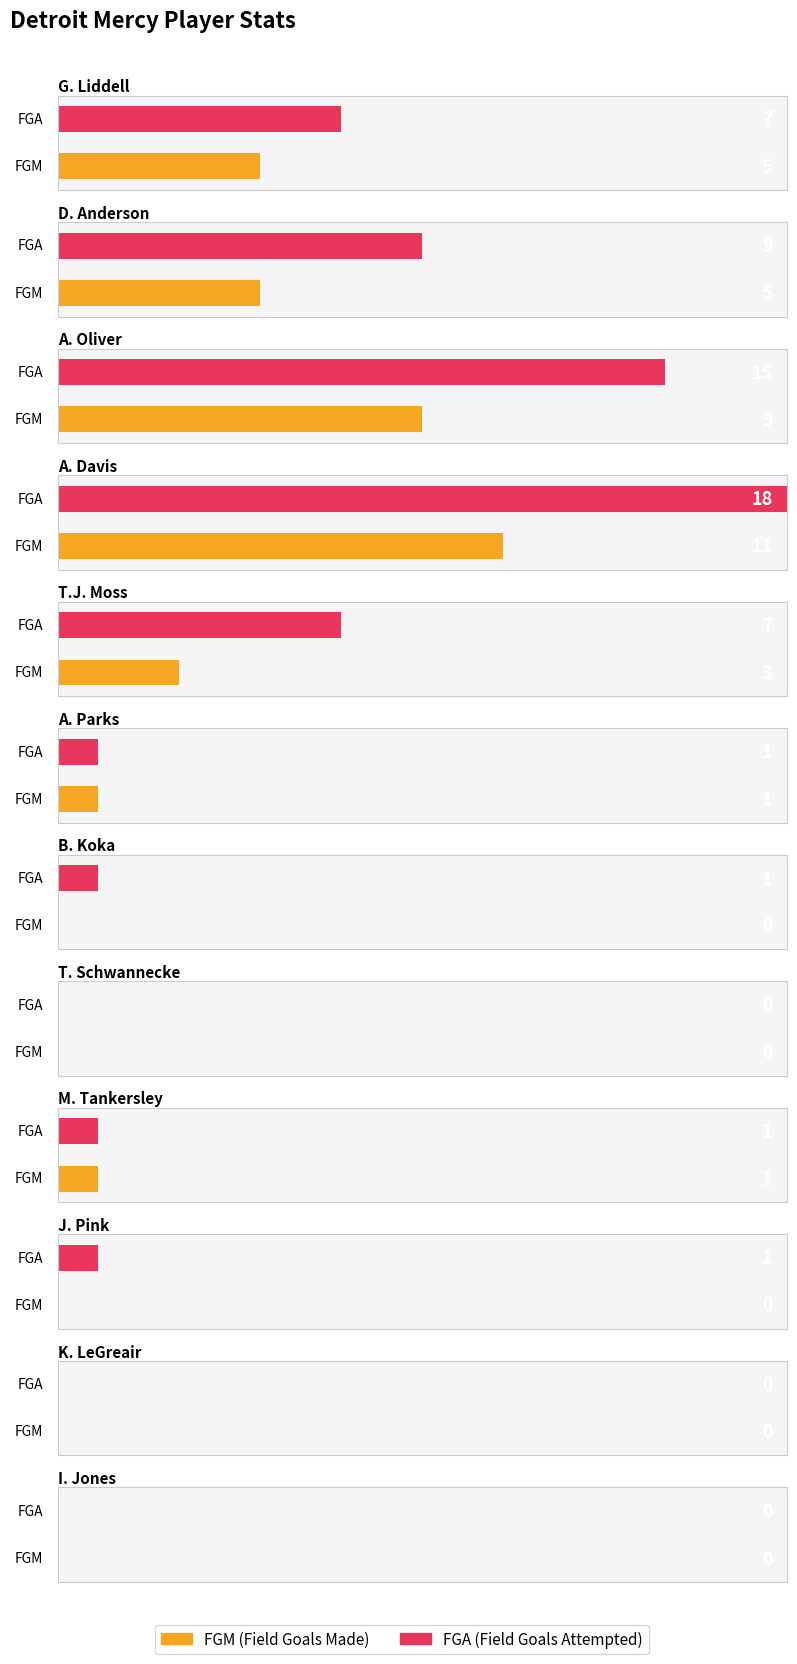

At which category does the chart reach its peak across all series?

A. Davis